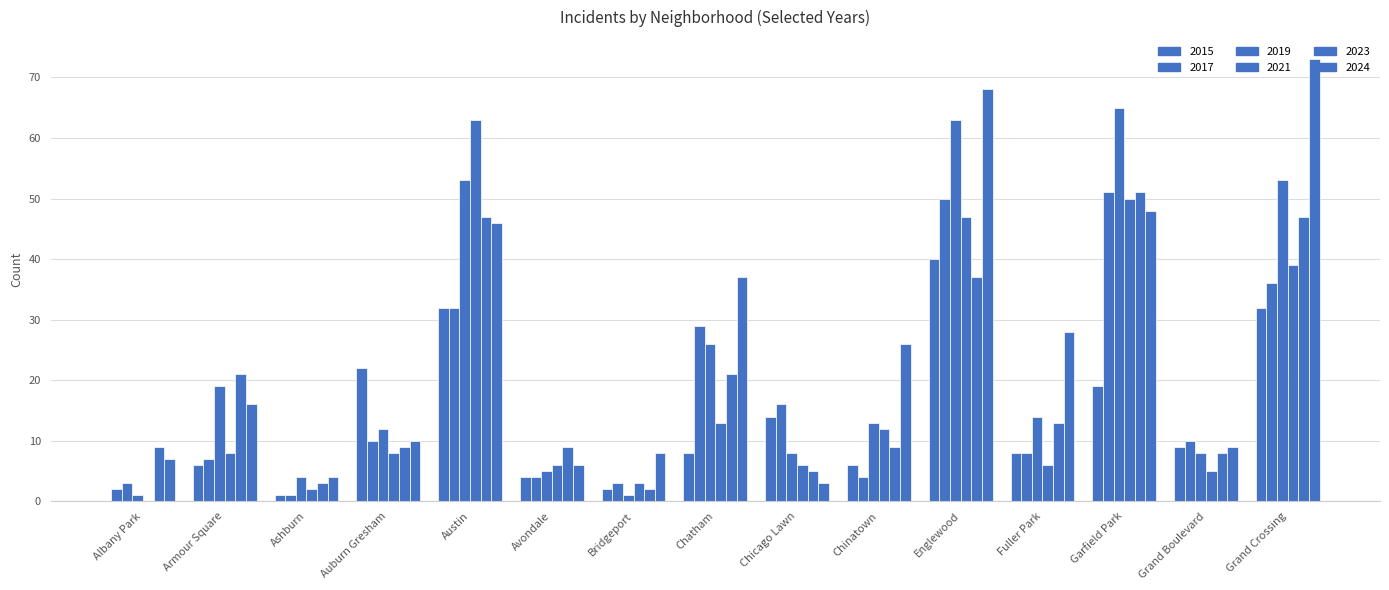

How many distinct data groups are displayed?

6